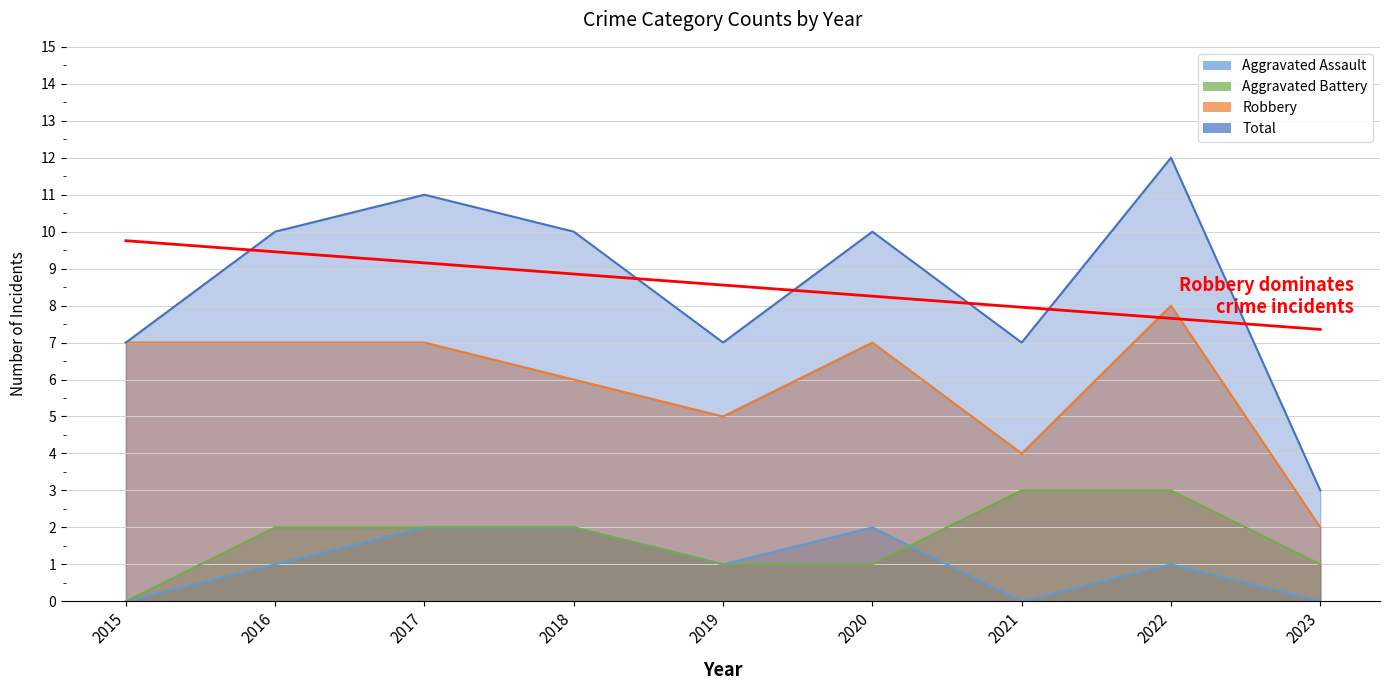

Read the Aggravated Assault value at 2017.

2